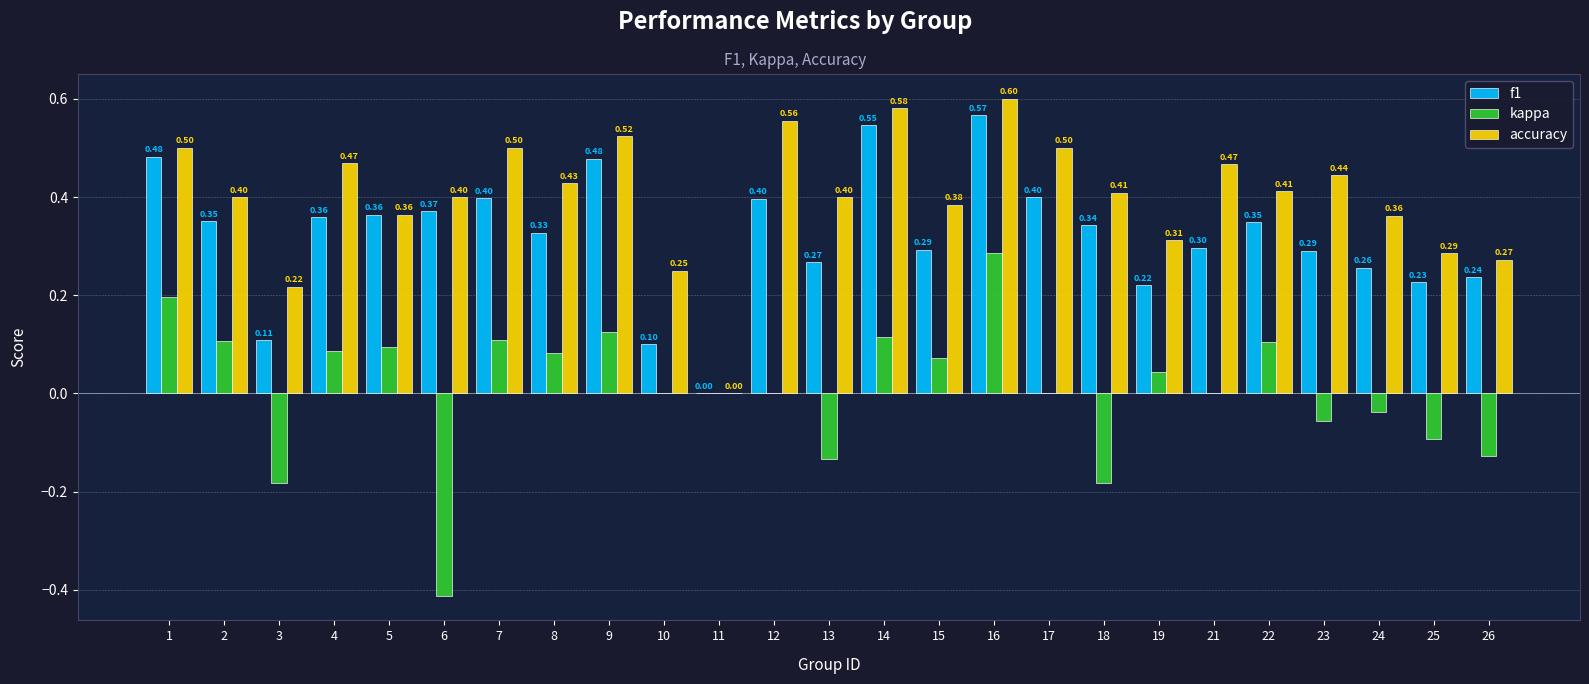

What is the total value across all series at 7?

1.0